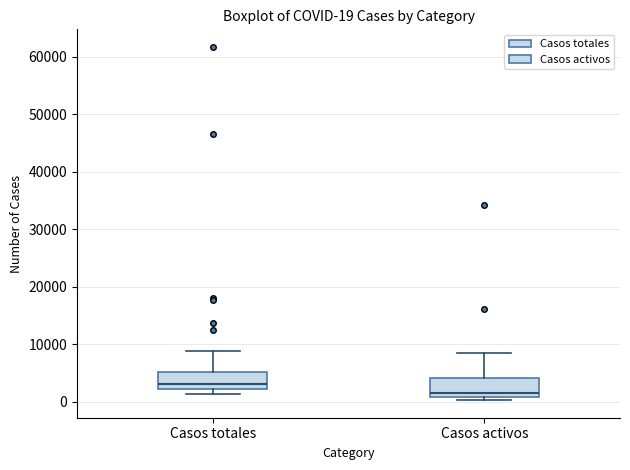

Which box has the lowest median line?

Casos activos